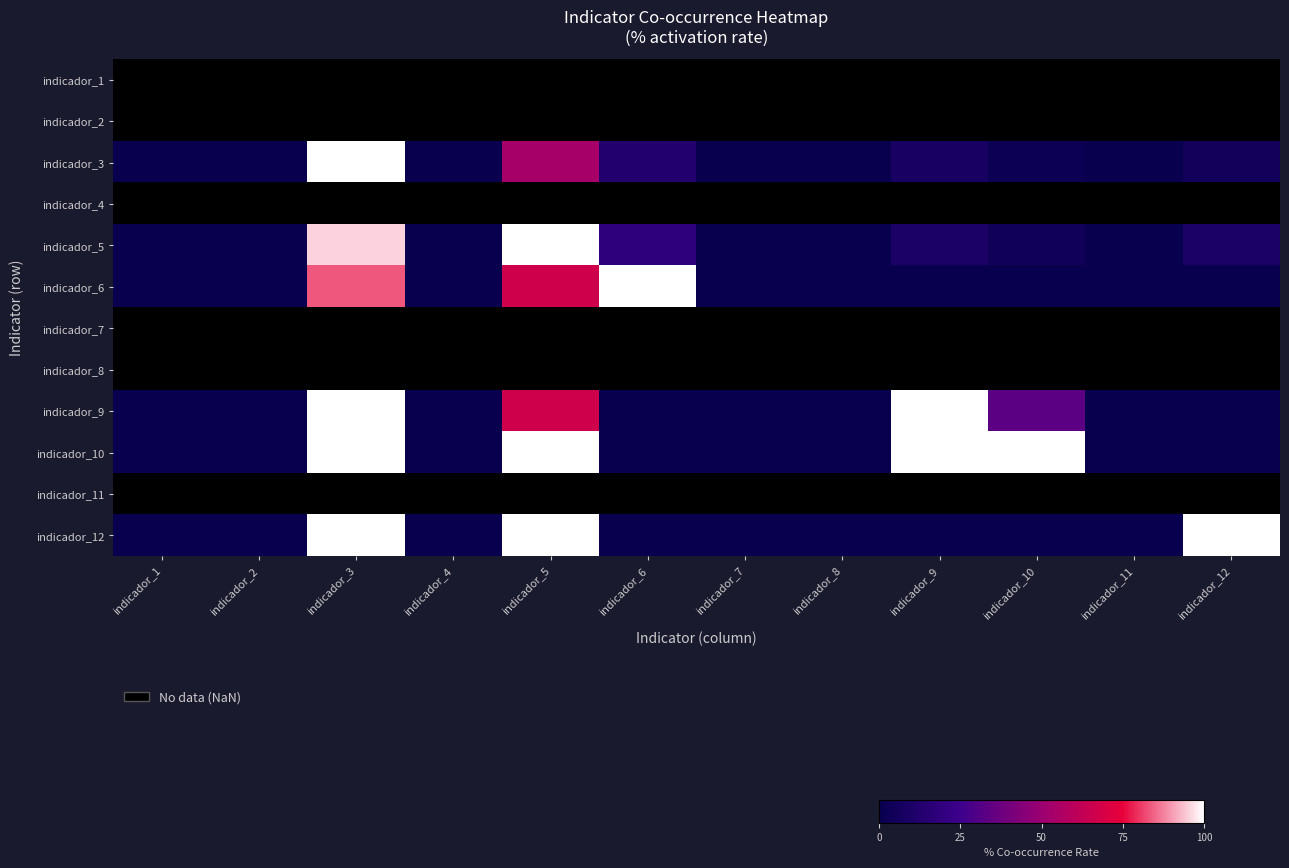

What is the sum of all indicador_3 values?

182.1